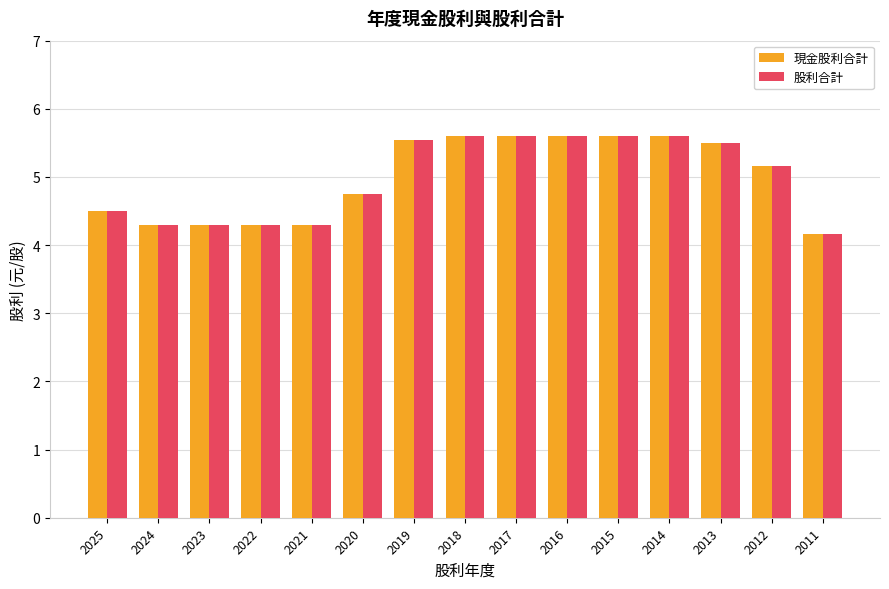

How many bars are there in total?

30